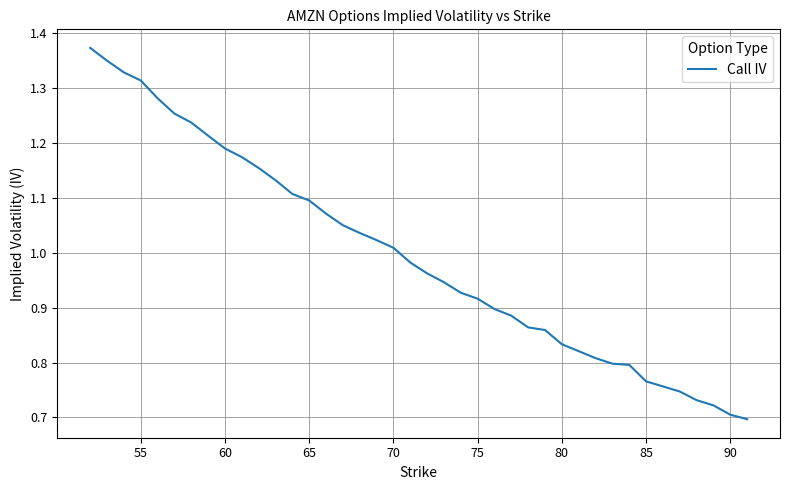

Is it true that the value at 60 is 1.8?

False